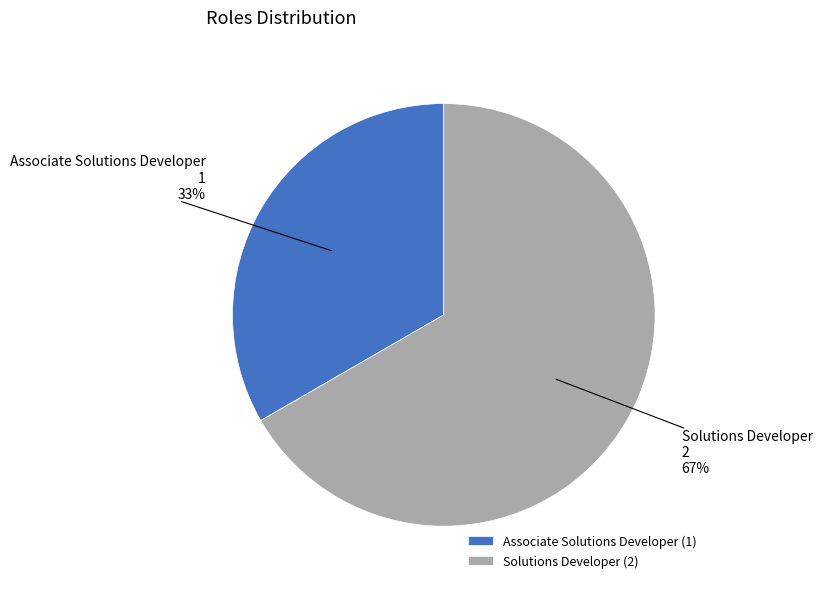

Between Associate Solutions Developer and Solutions Developer, which is larger?

Solutions Developer